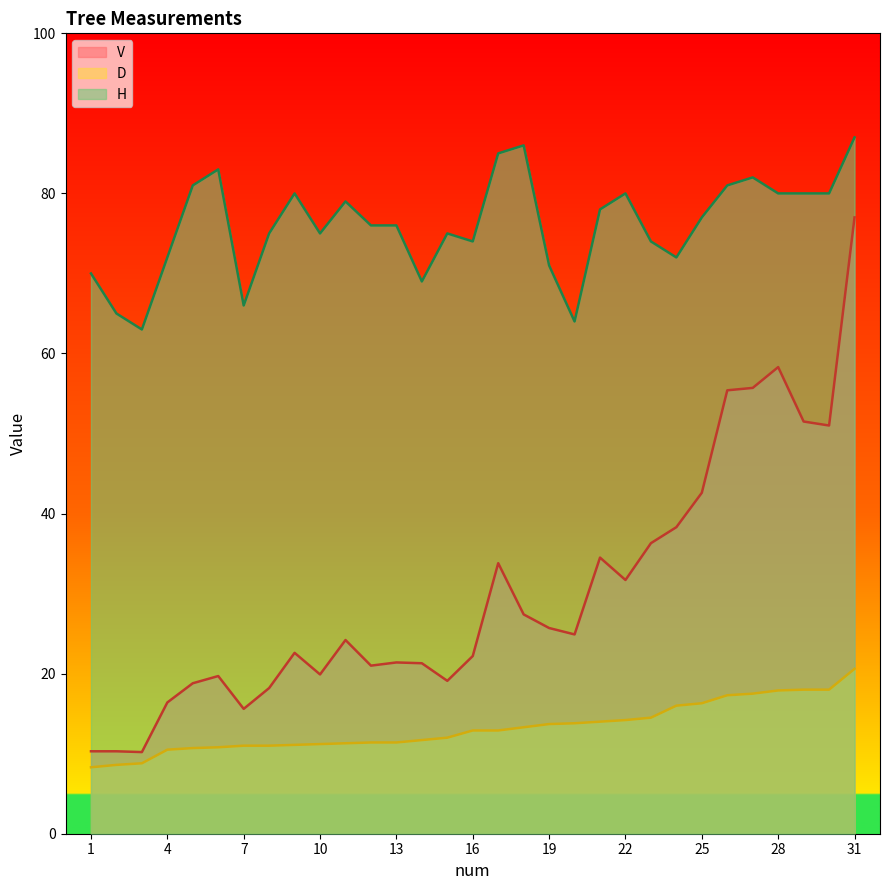

True or false: D and H cross at least once.

False